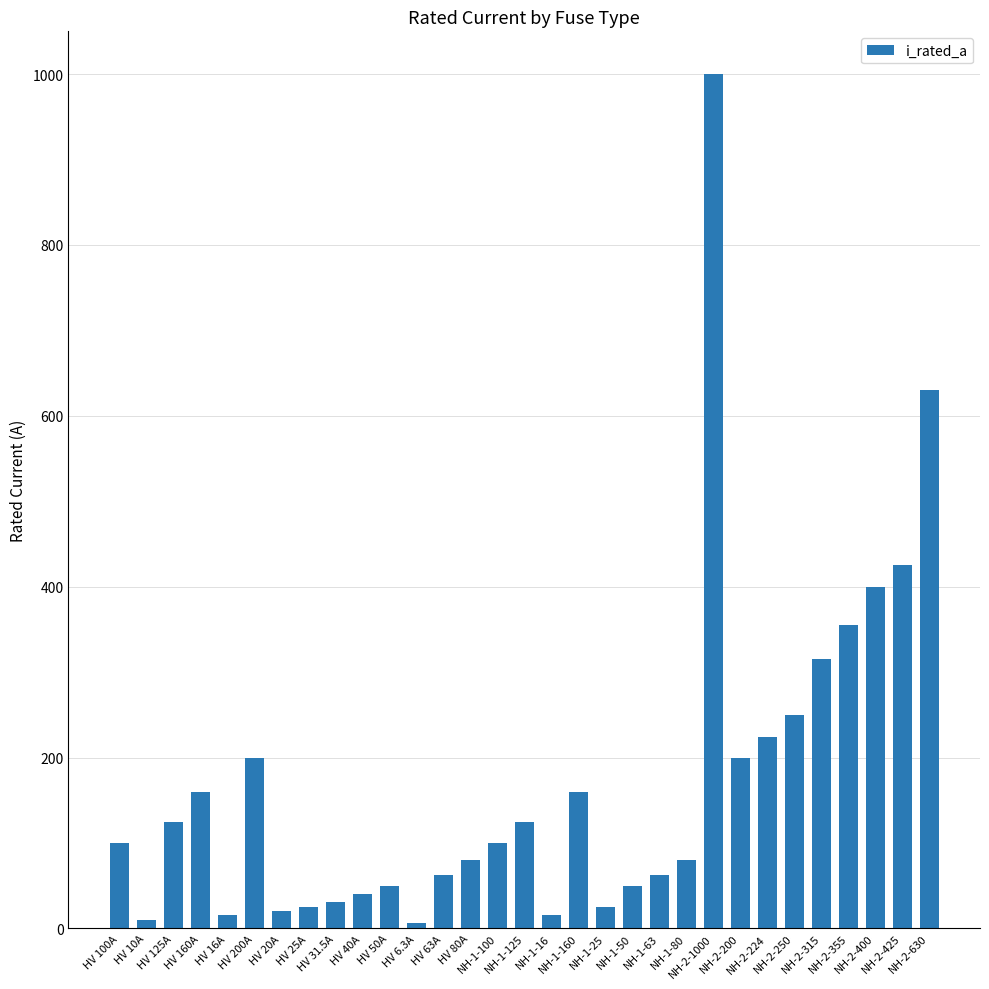

What is the greatest value displayed?

1000.0